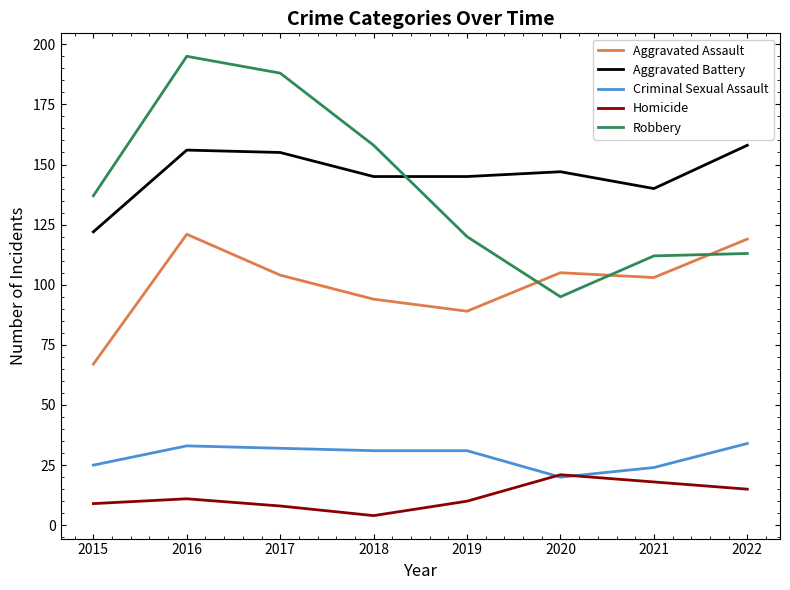

What is the smallest value displayed?

4